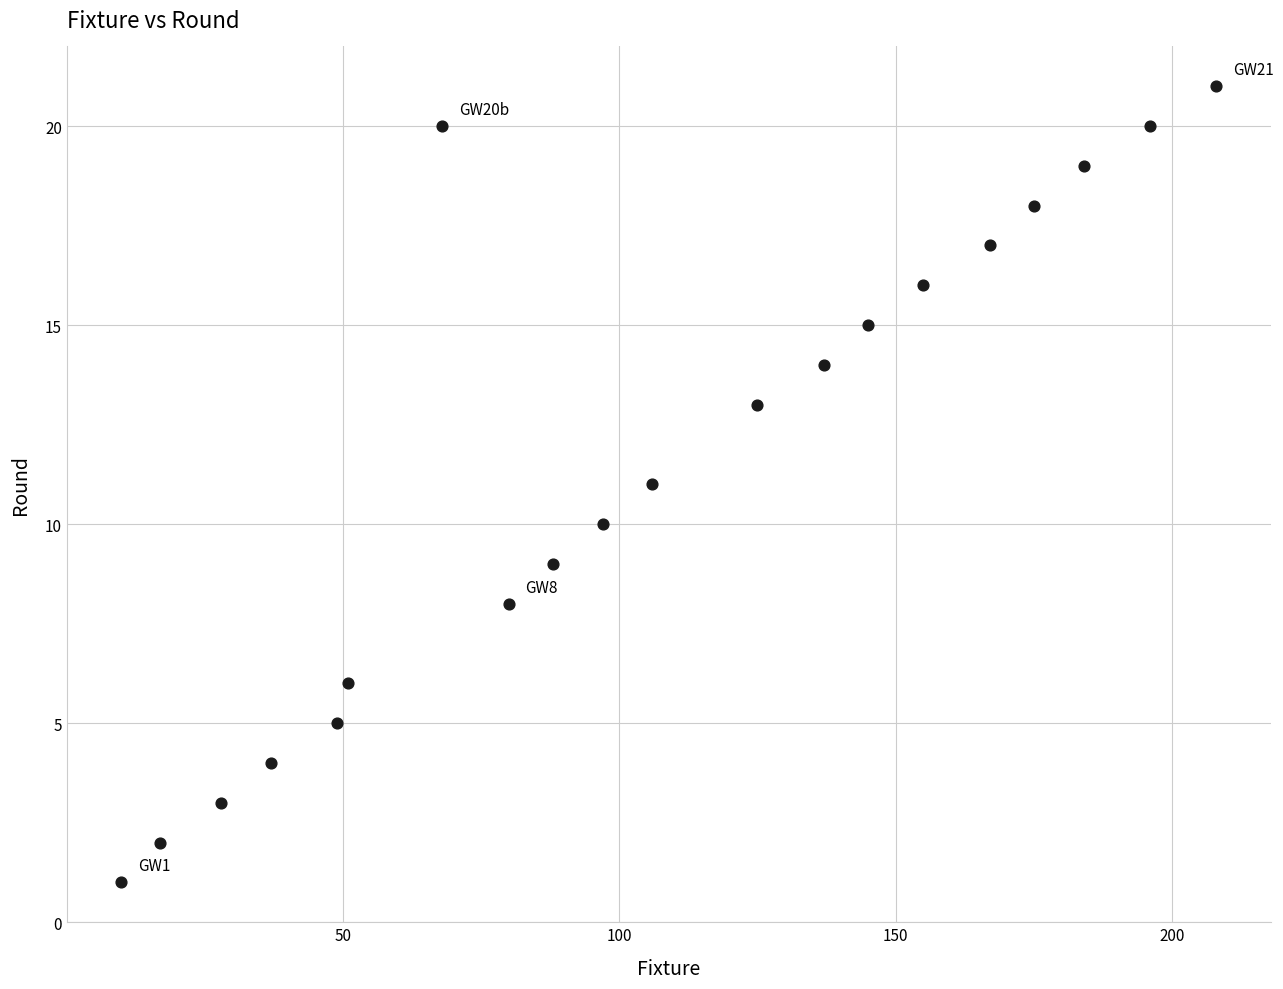

What is the range of Y values (max minus min)?

20